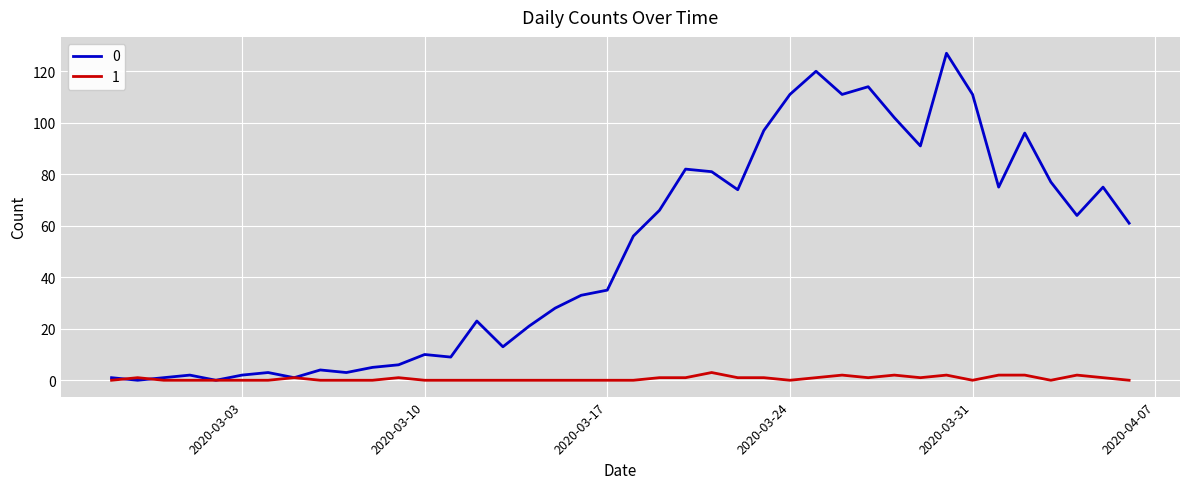

Rank the series by their maximum value, from highest to lowest.

0, 1